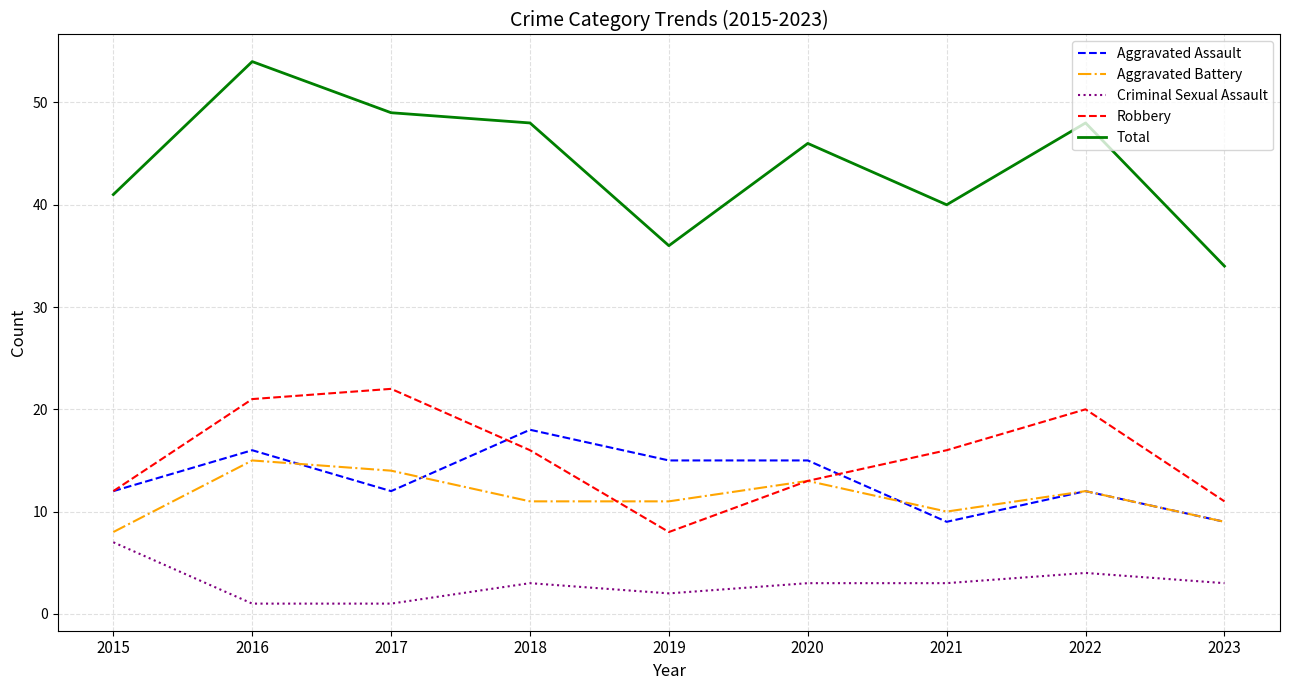

Which series has the largest total across all categories?

Total